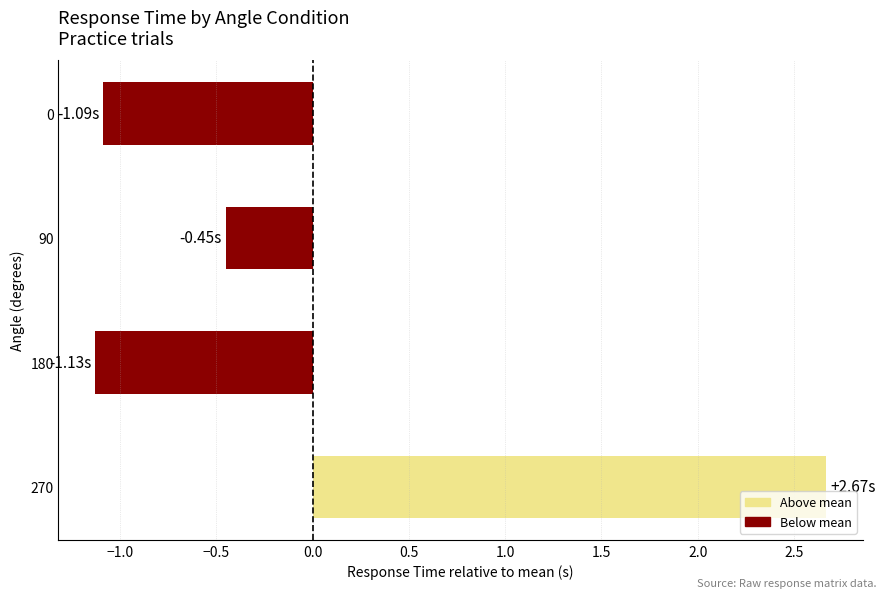

What is the difference between the values at 180 and 90?

0.7